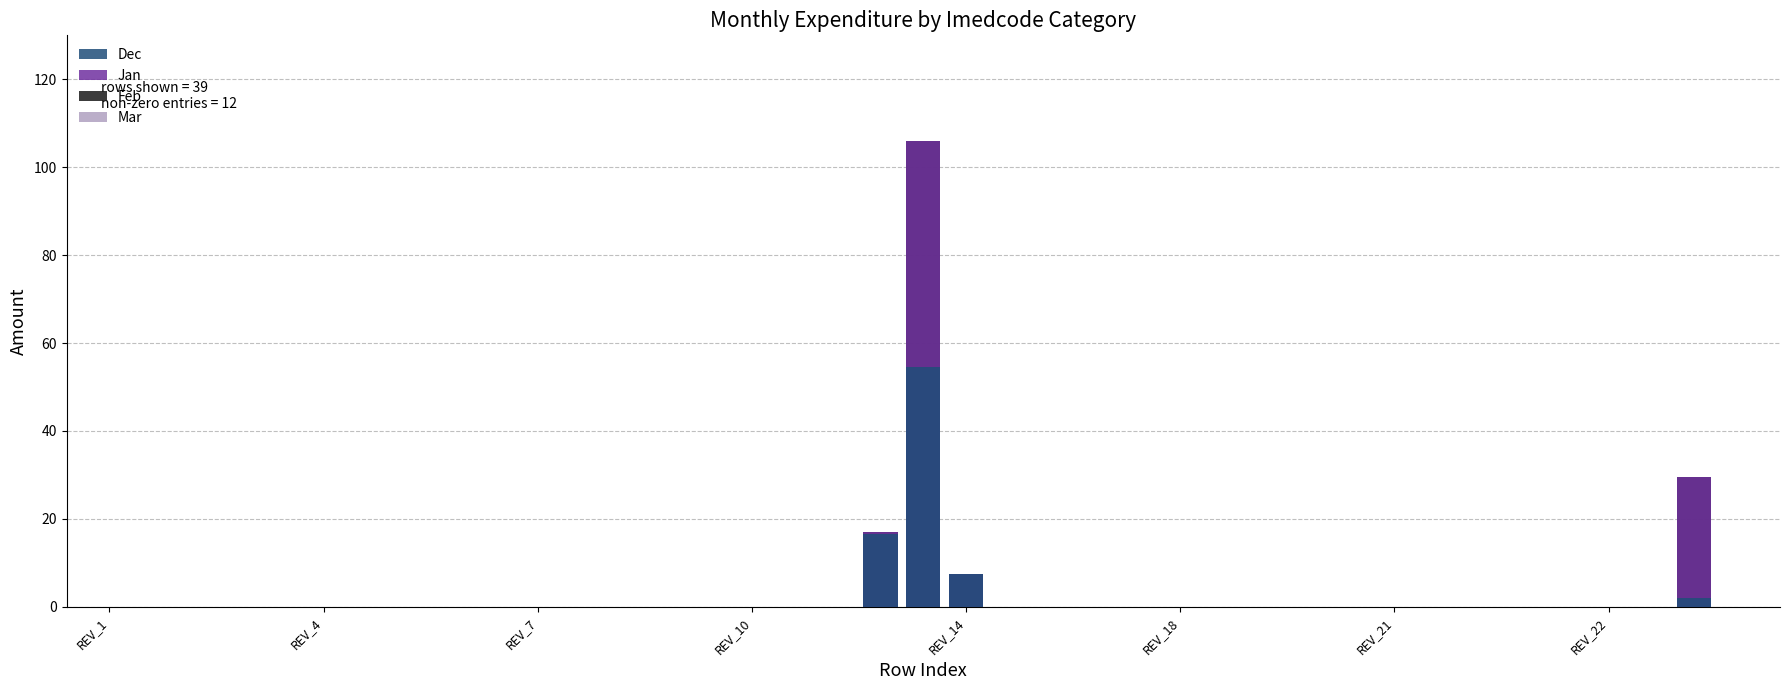

How many categories are shown in the chart?

39